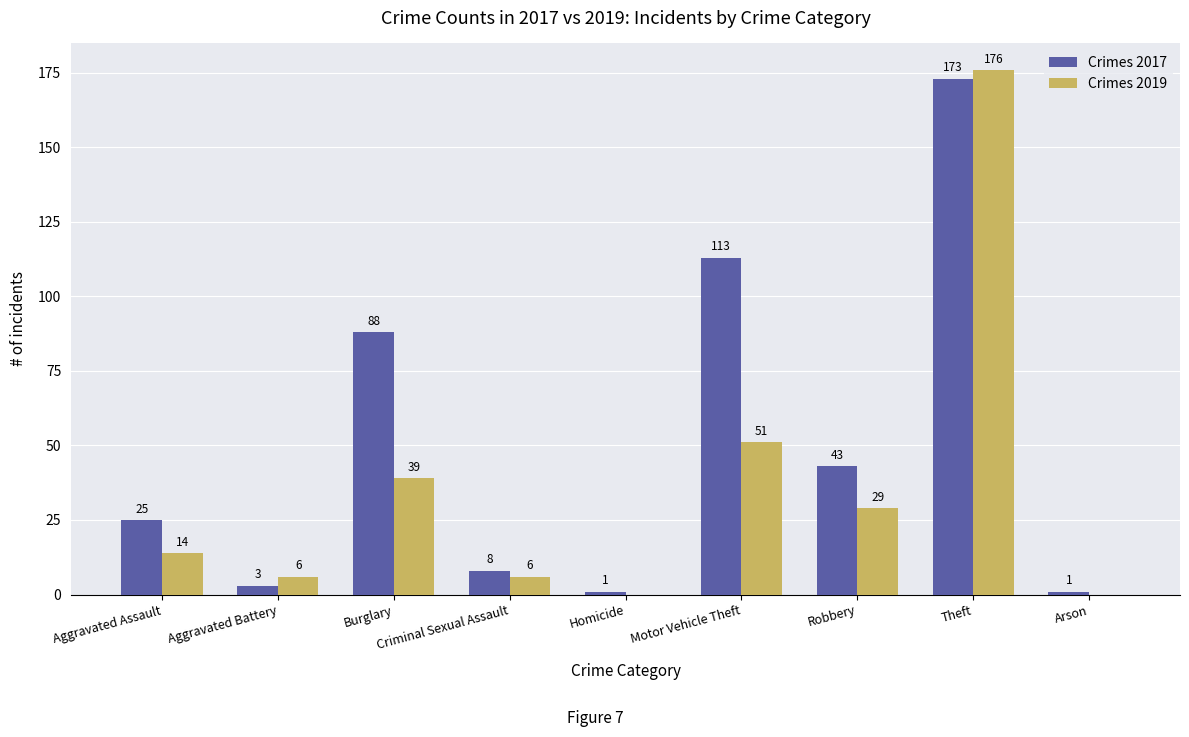

Reading left to right, list all the values displayed in this chart.

Crimes 2017: 25	3	88	8	1	113	43	173	1
Crimes 2019: 14	6	39	6	0	51	29	176	0